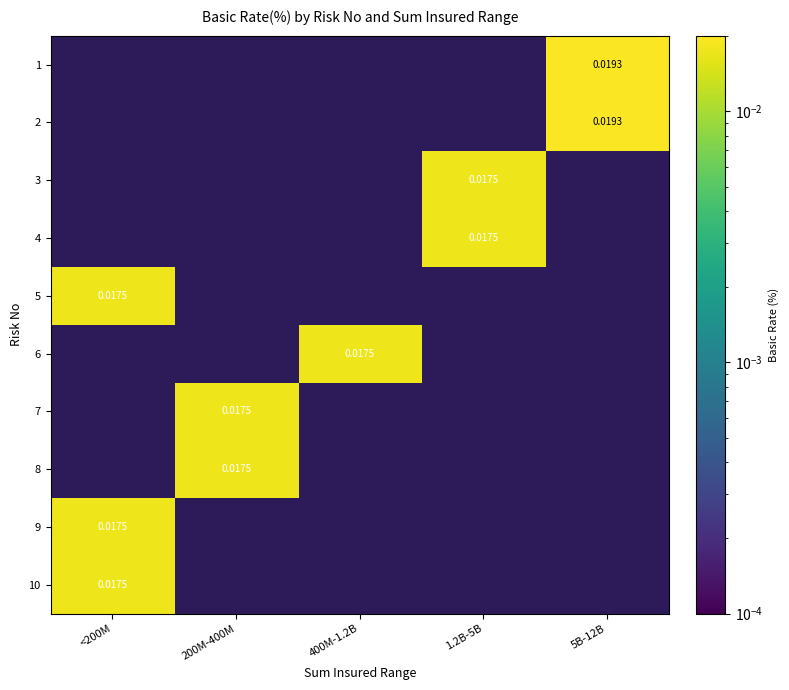

Between 5B-12B and <200M, which is larger?

5B-12B